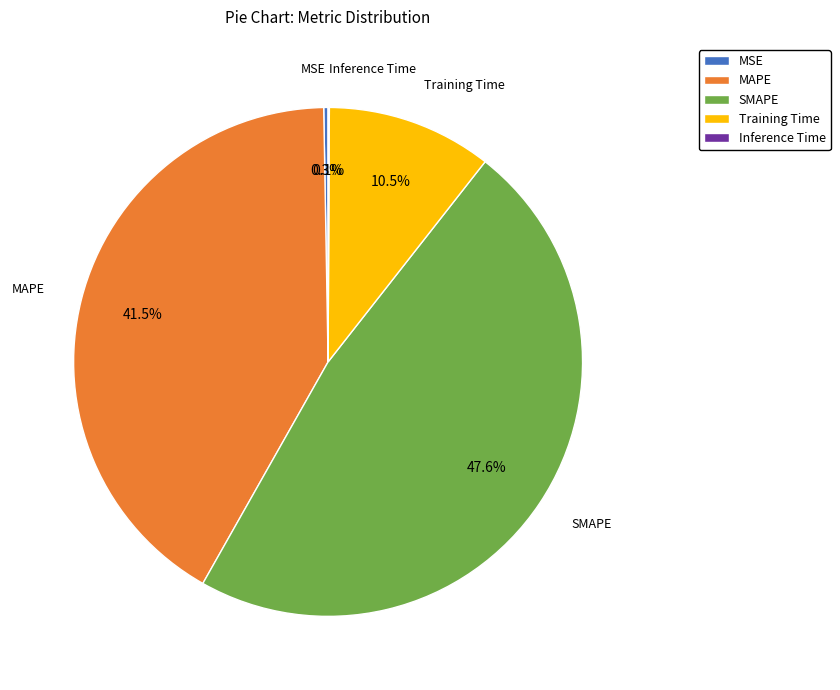

Which category has the biggest portion of the pie?

SMAPE